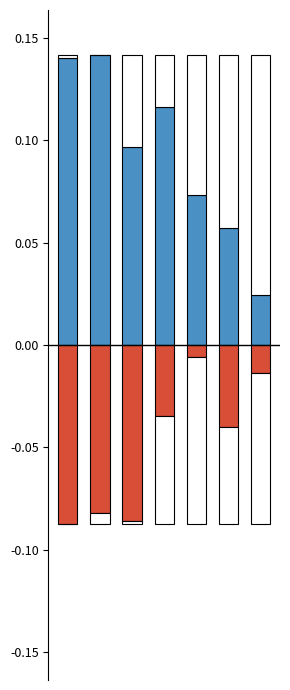

True or false: 2020 (Jan-May) has a value of -0.0 at 6.

False